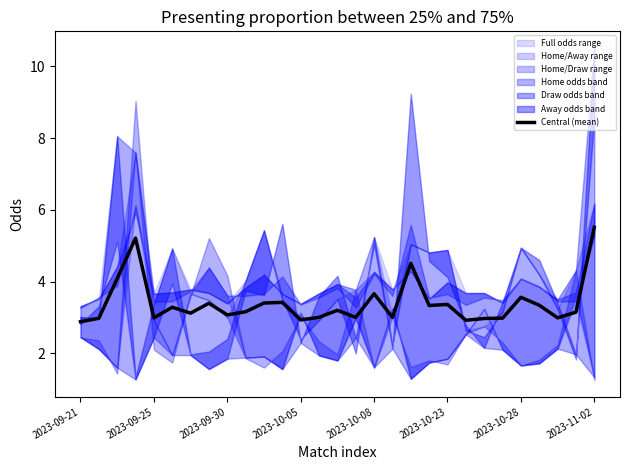

At which label does Central (mean) reach its peak?

2023-11-02